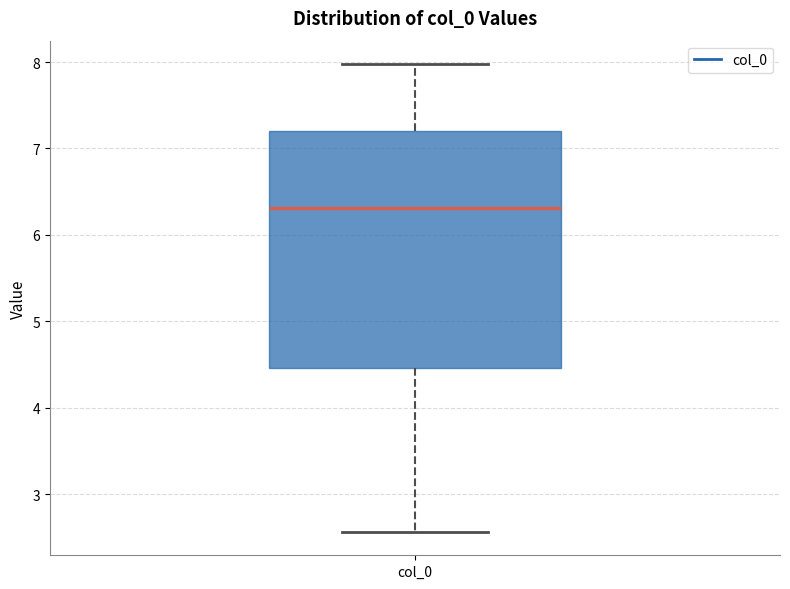

Read this box plot against the y-axis: the position of the median line, the range covered by the box, and the ends of both whiskers. The values are not printed on the chart, so give them approximately, as read against the axis.

median 6.3, box 4.5 to 7.2, whiskers 2.6 to 8.0